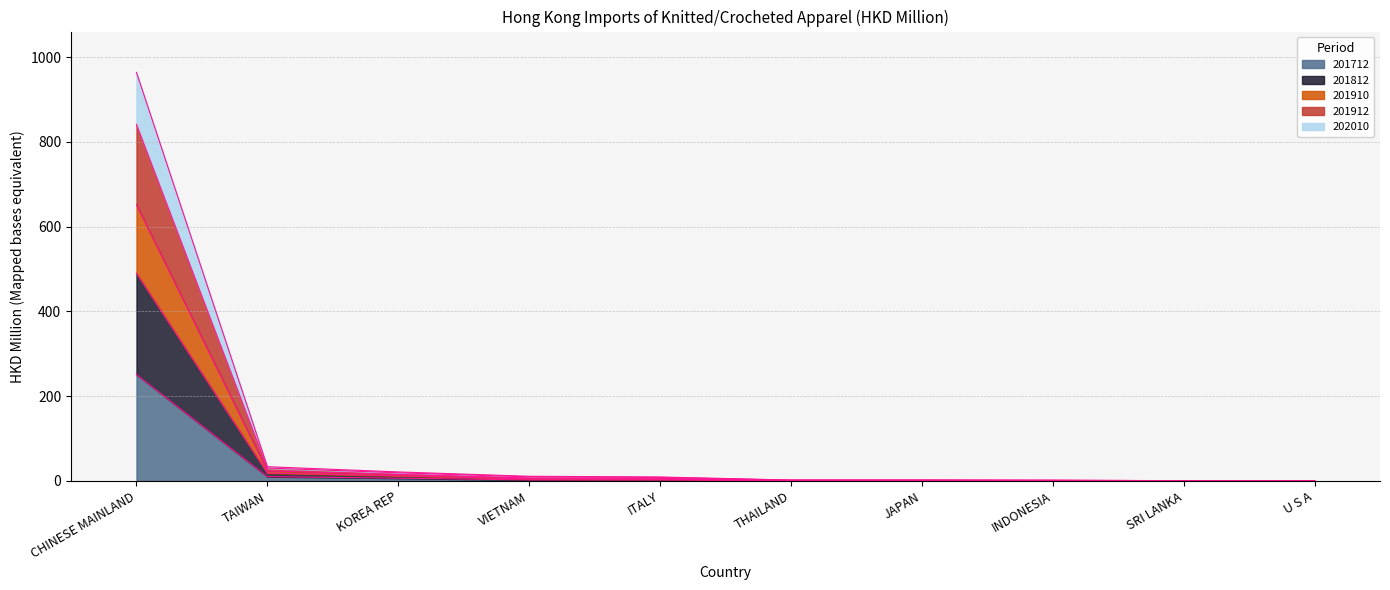

What is the highest value of the 201712 series?

251.3